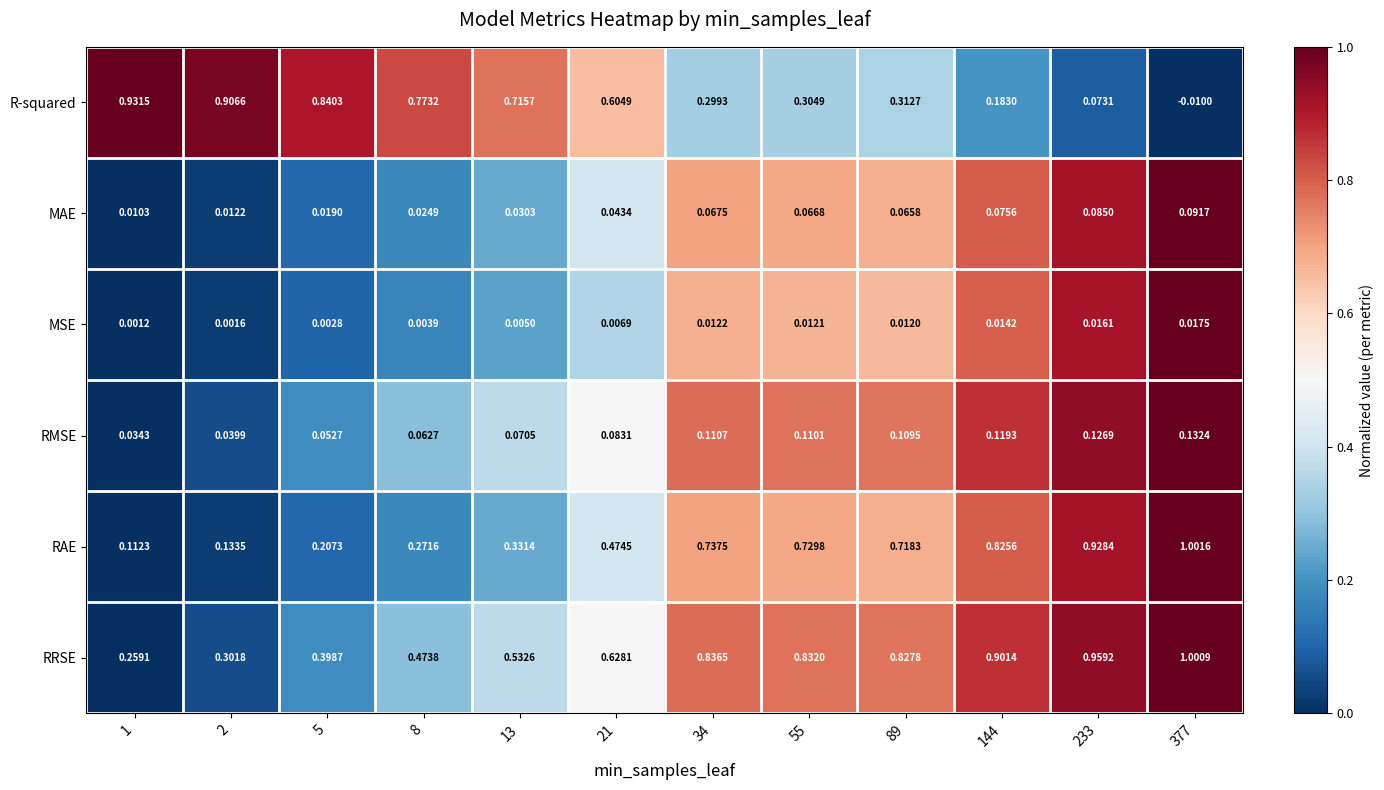

Which series has the widest spread of values?

R-squared